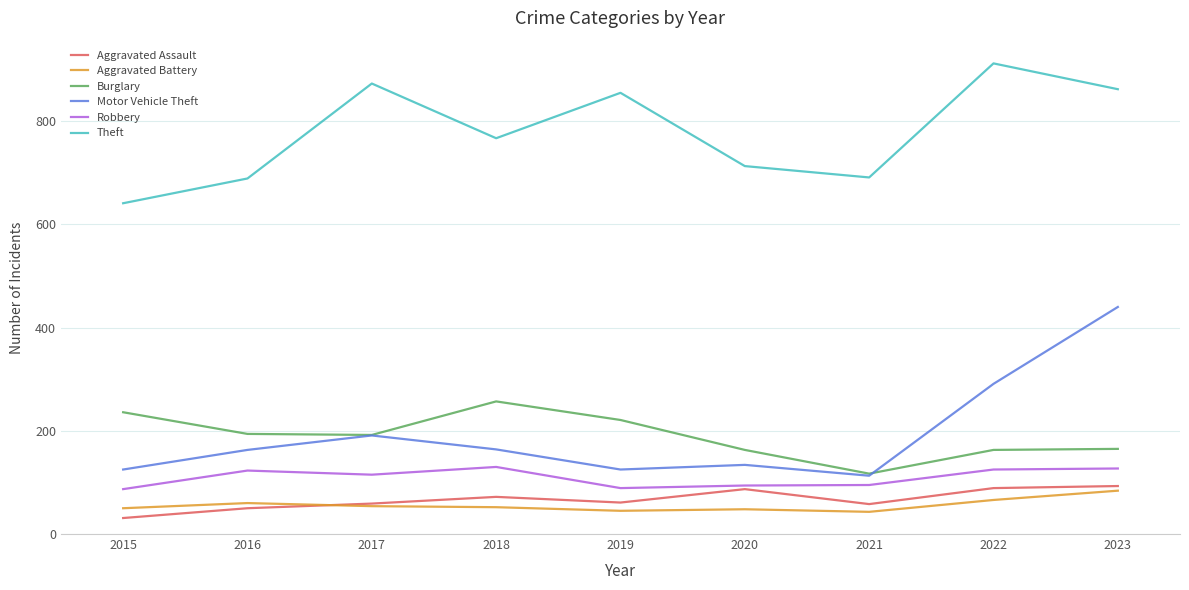

At which label does Aggravated Battery reach its peak?

2023